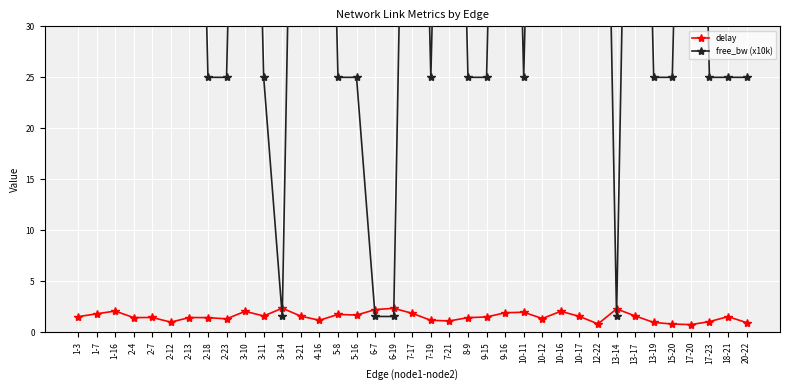

Is it true that delay equals 0.8 at 8-9?

False